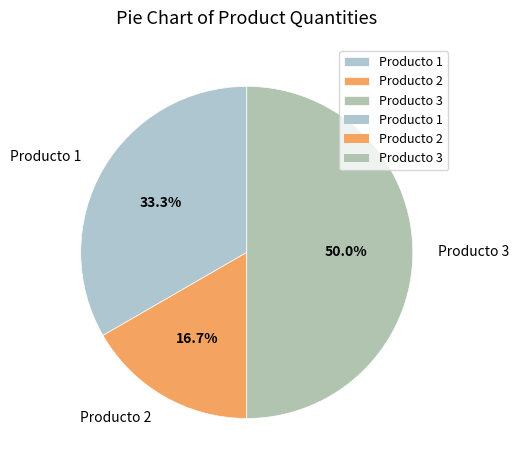

What portion of the pie excludes Producto 2?

83.3%